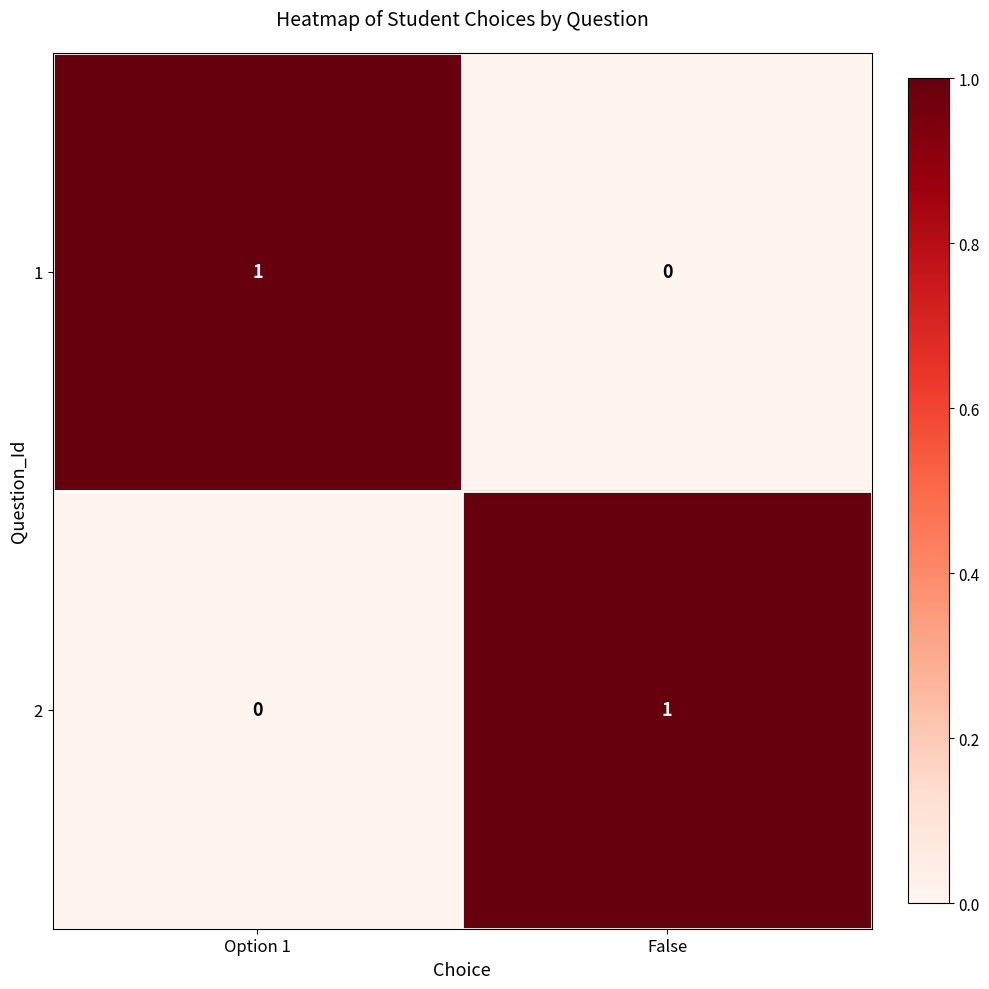

How many data points does each series have?

2